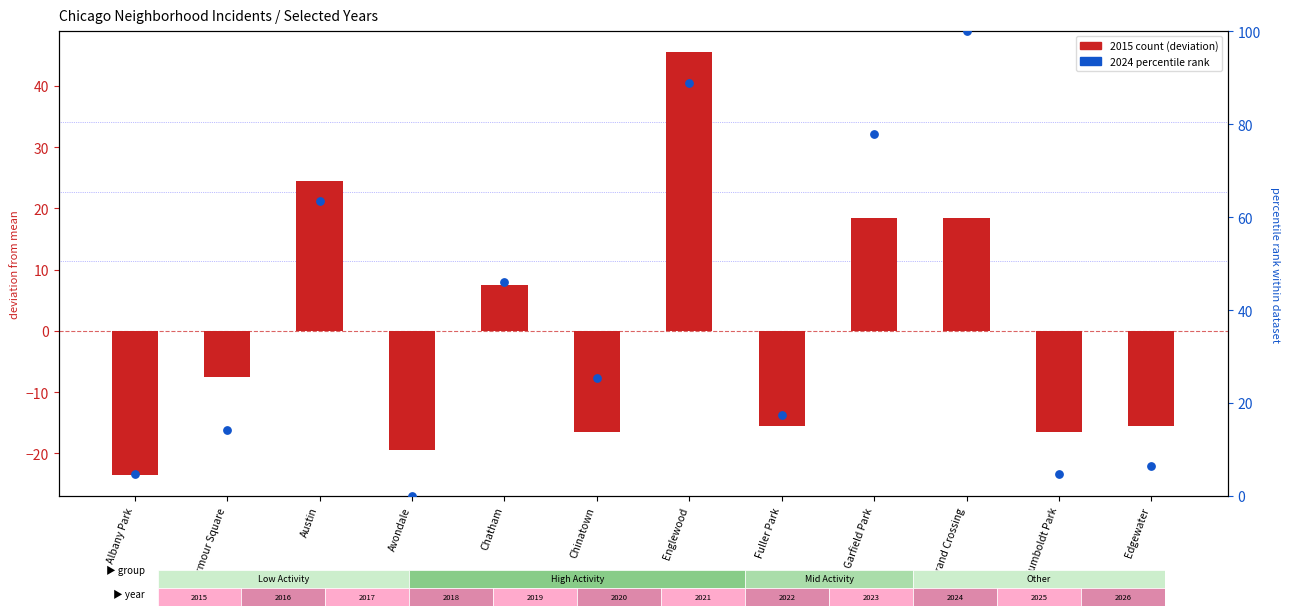

What is the total value across all series at Chatham?

53.5